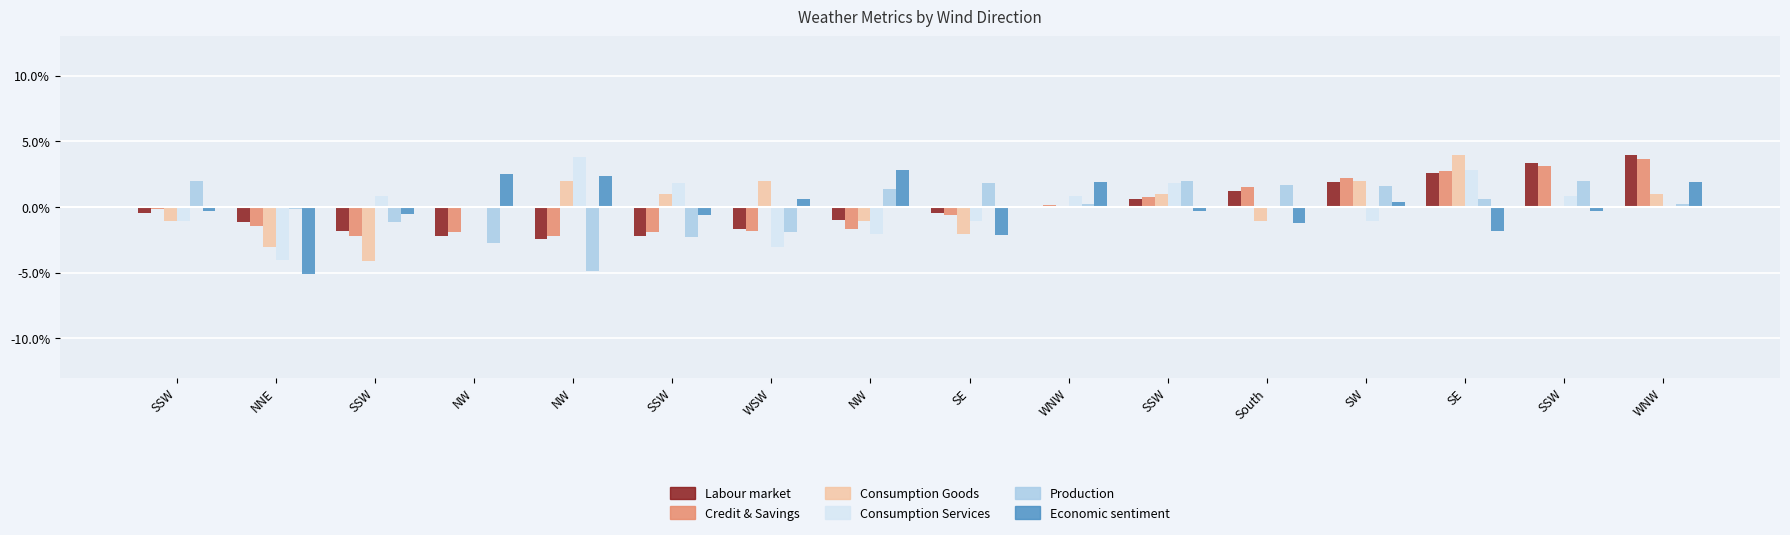

True or false: WindDirectionDegrees has a value of 0.0 at WNW.

False